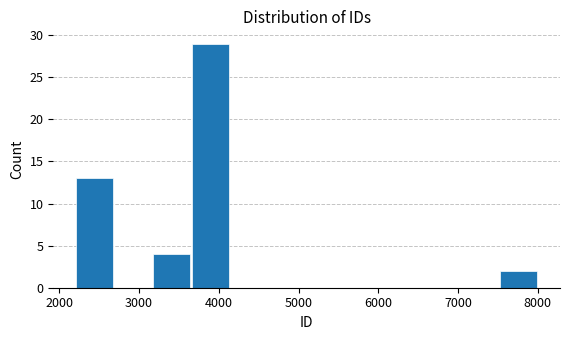

Over which range of the x-axis is the bar tallest?

3700 to 4100